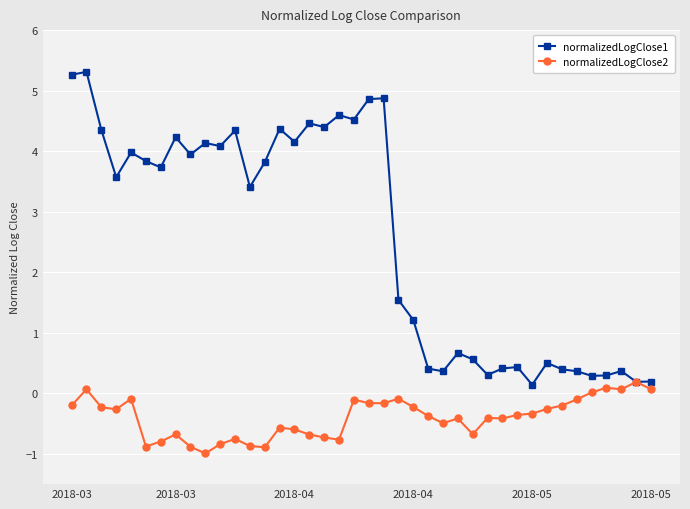

True or false: normalizedLogClose1 has more than 1 interior local peaks.

True